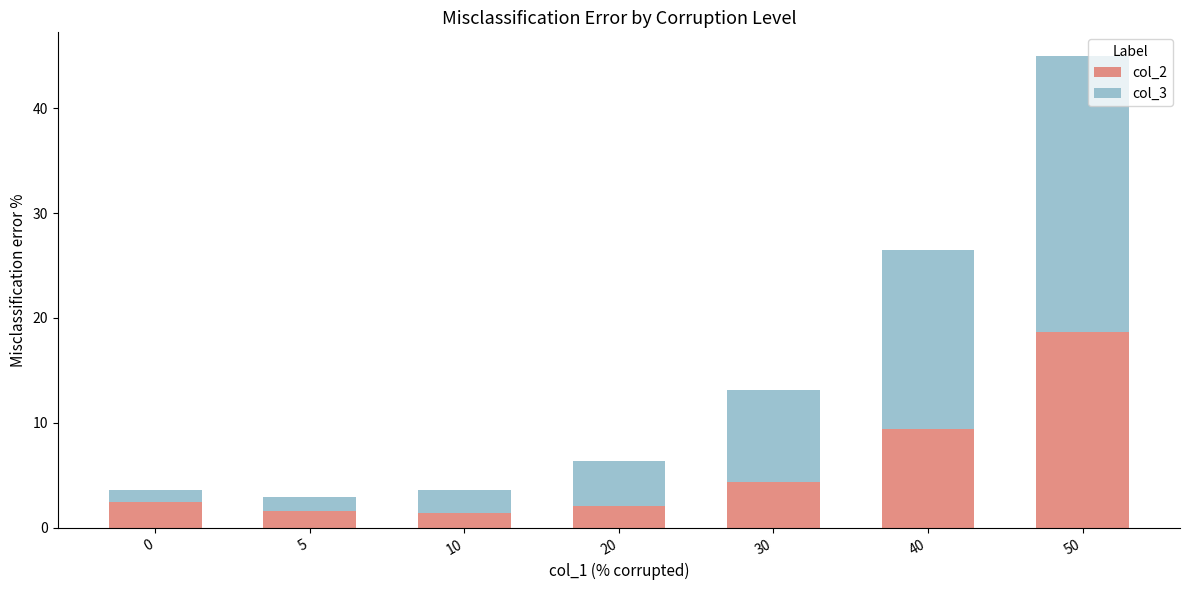

Are the bars grouped side by side (vs. stacked)?

No